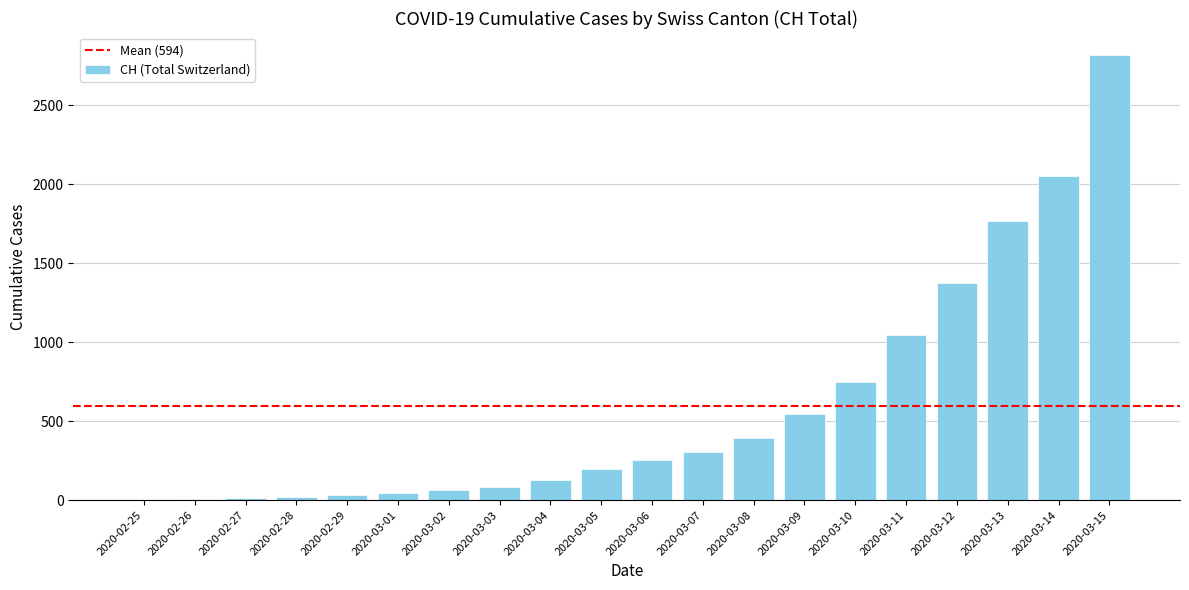

Which category has the highest value across all series?

2020-03-15